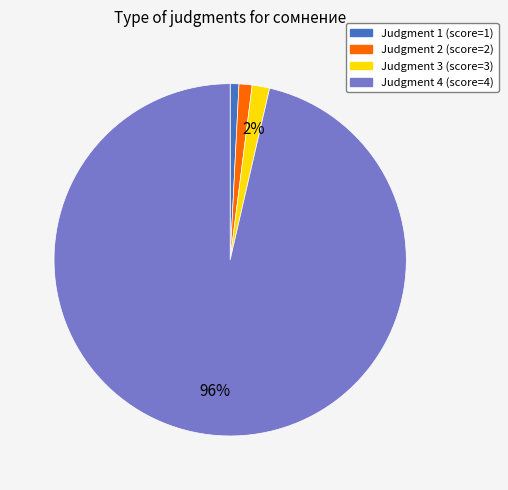

To the nearest percent, what is the average slice percentage?

25%